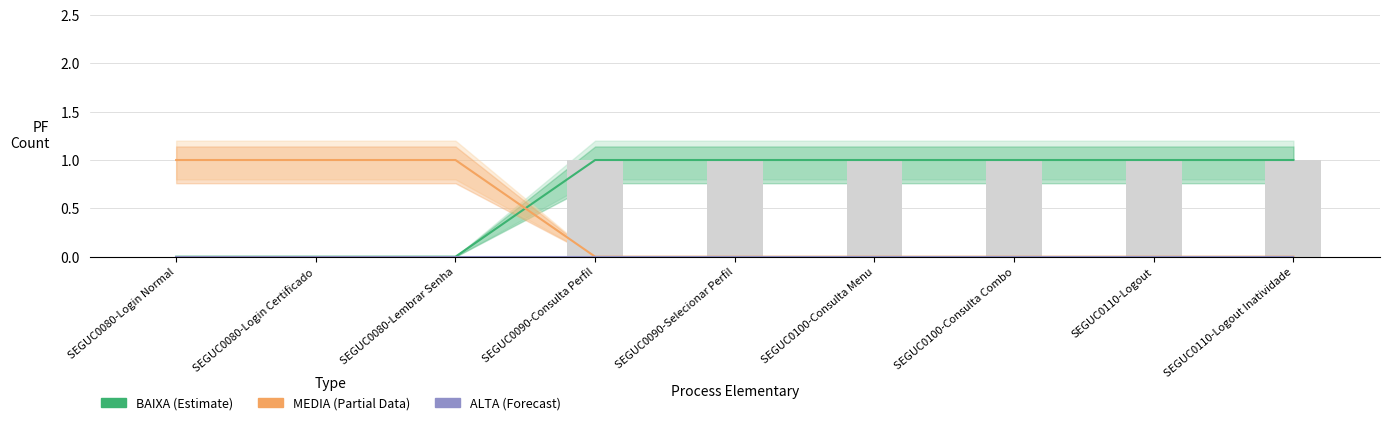

Reading left to right, list all the values displayed in this chart.

BAIXA: 0	0	0	1	1	1	1	1	1
MEDIA: 1	1	1	0	0	0	0	0	0
ALTA: 0	0	0	0	0	0	0	0	0